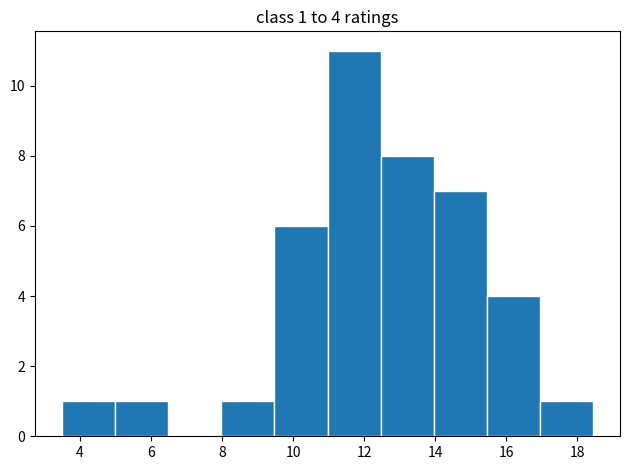

Which range on the x-axis has the tallest bar?

11.0 to 12.4